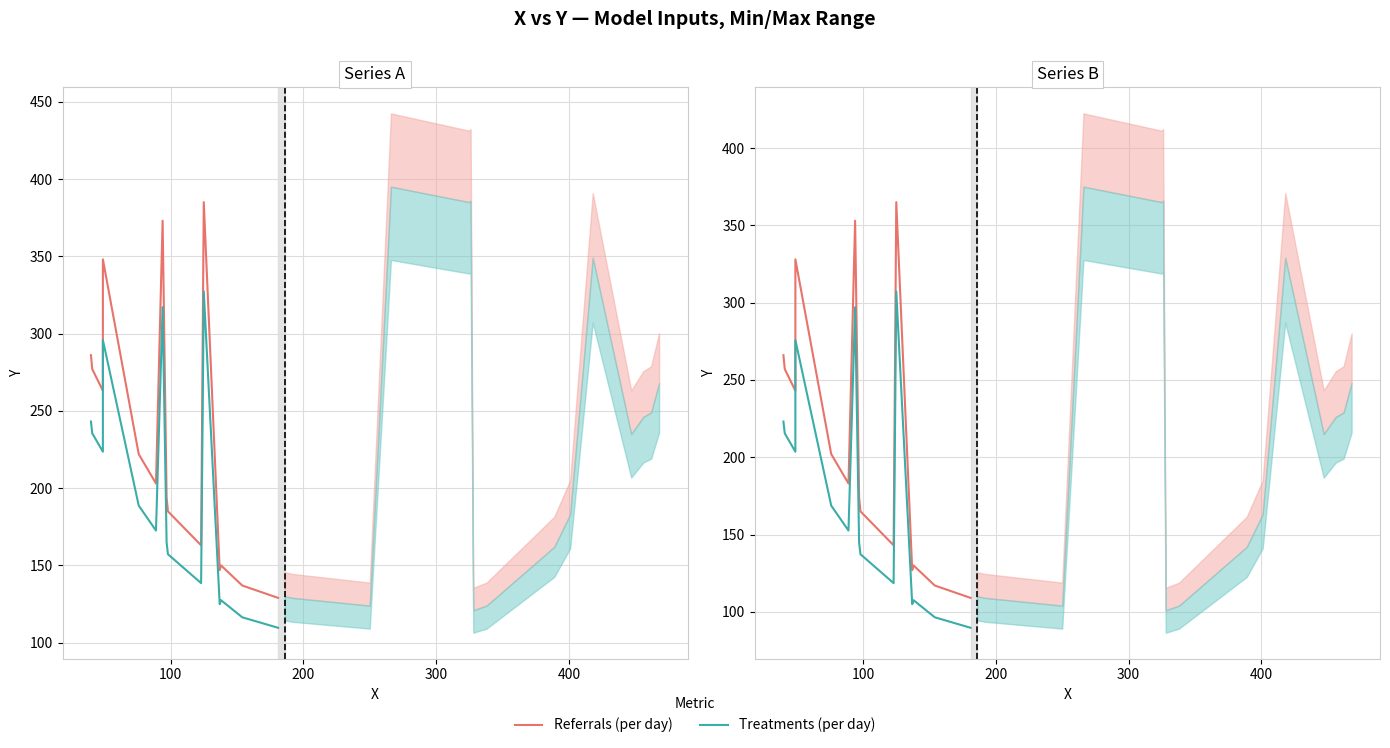

How many series are shown in this chart?

2